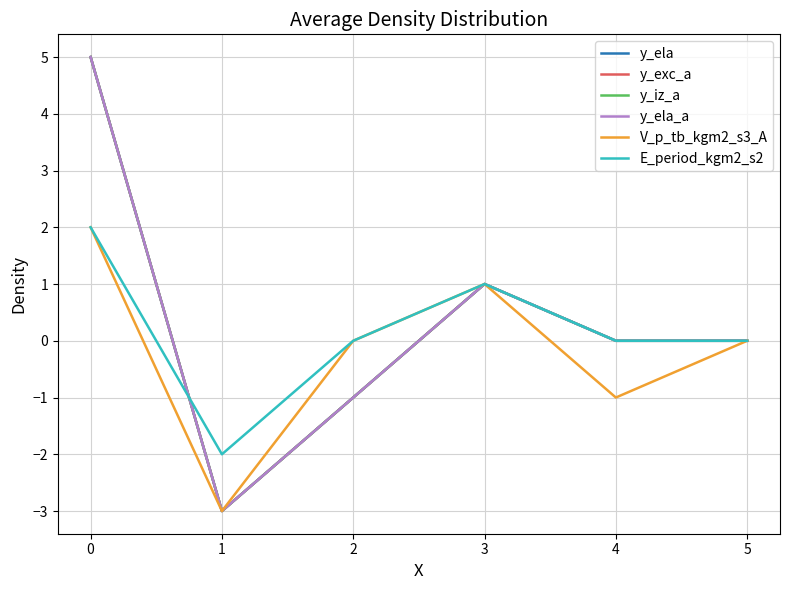

Is this an area chart (filled region under the line)?

No